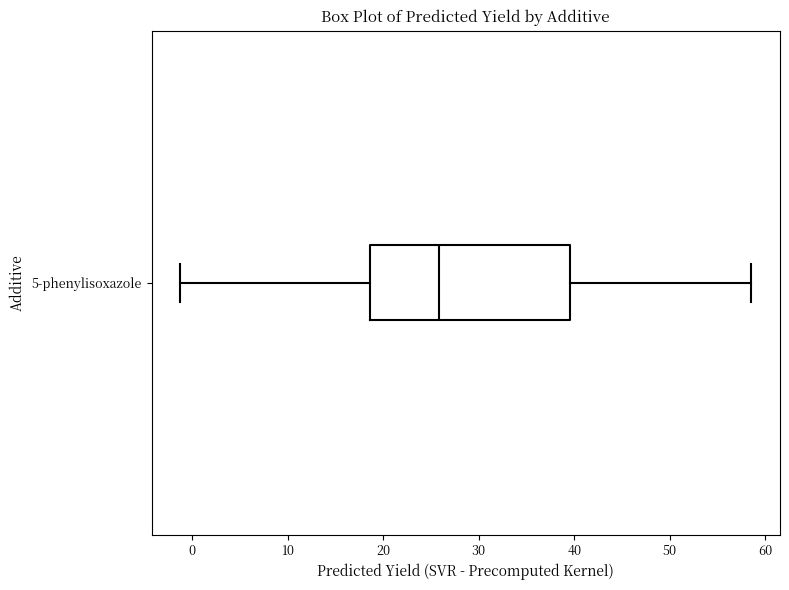

Transcribe this box plot: give where the median line is, the range the box spans, and where the two whiskers end, as read against the x-axis. The values are not printed on the chart, so give them approximately, as read against the axis.

median 26, box 19 to 40, whiskers -1 to 59